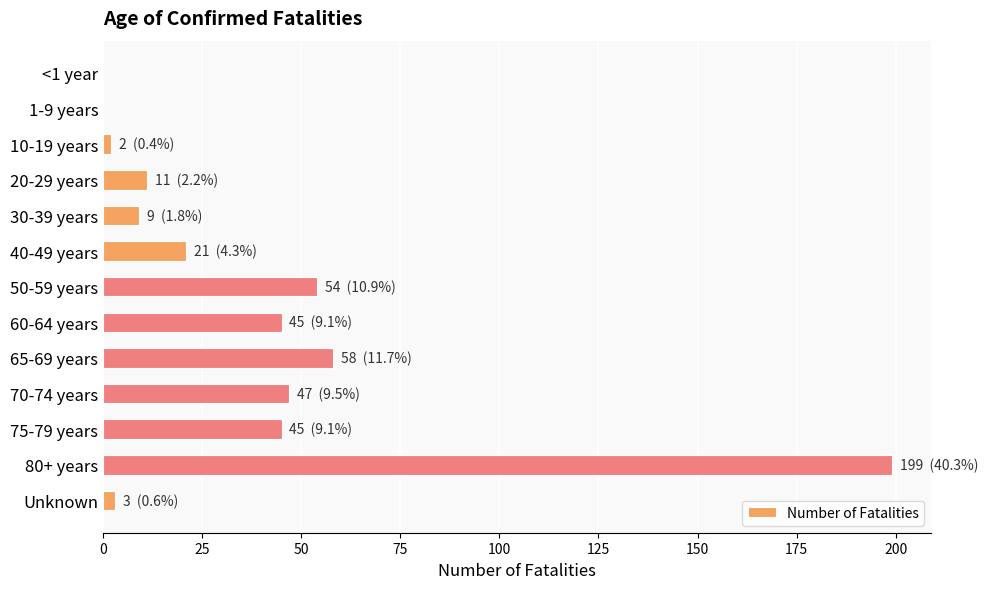

Does the chart contain stacked bars?

No